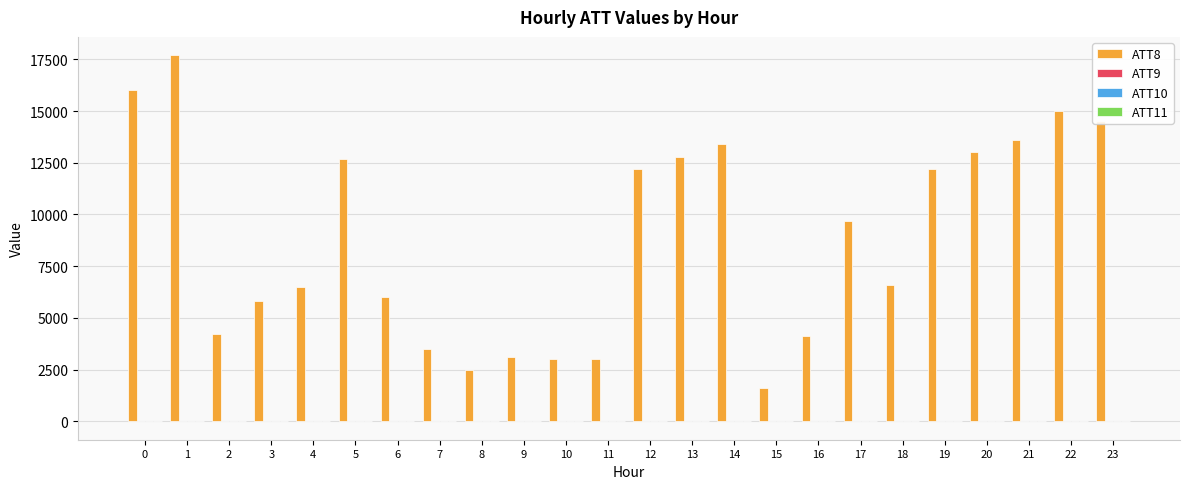

What is the spread (max minus min) of values at 3?

5792.8